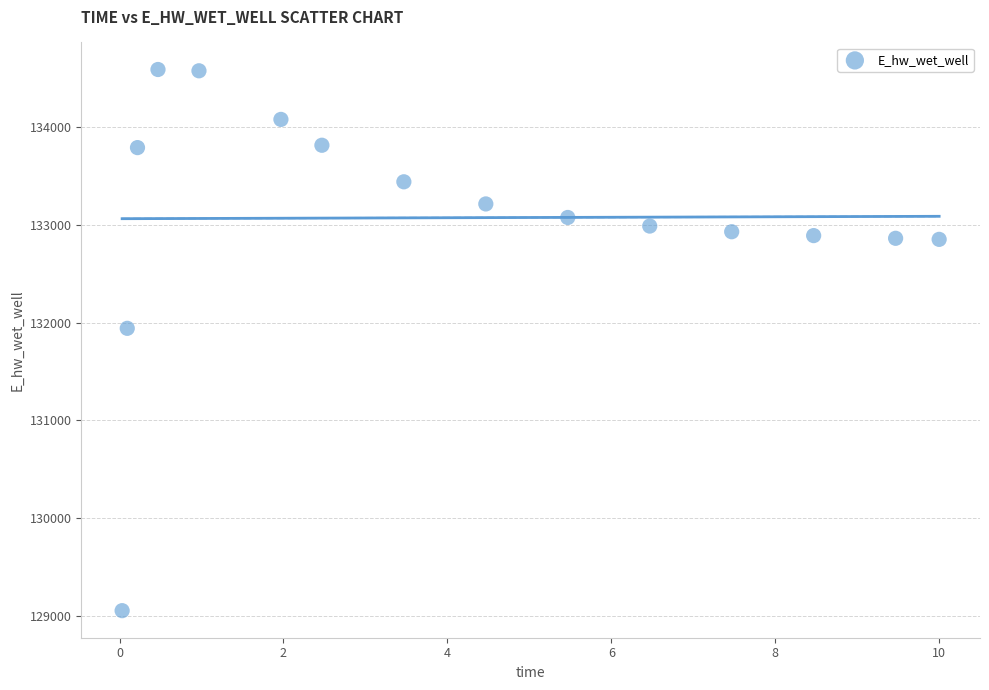

What is the range of X values (max minus min)?

10.0